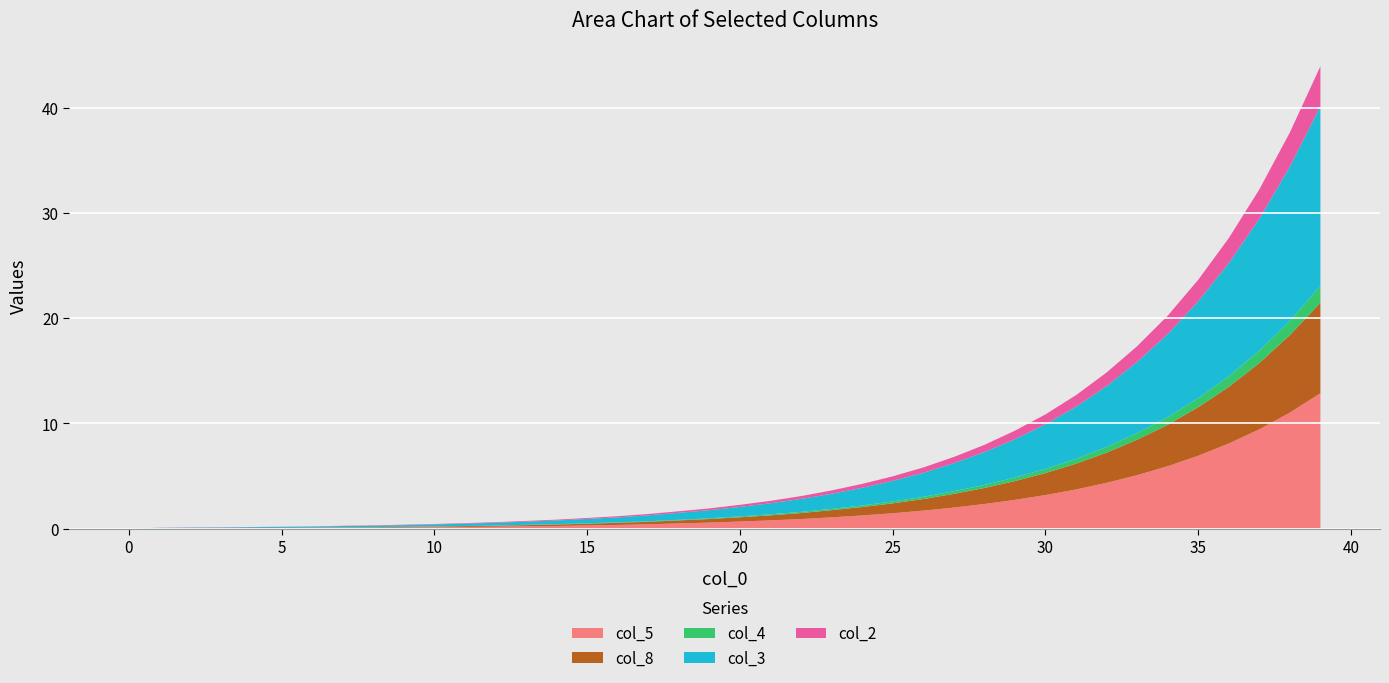

The col_5 series shows 2.6 at 35. True or false?

False